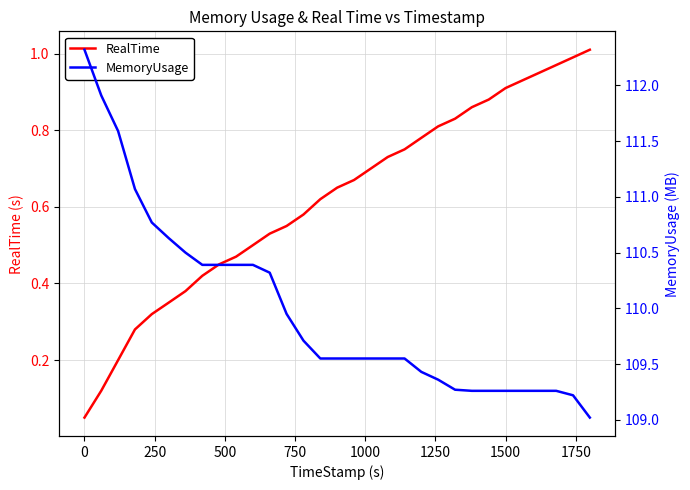

What is the difference between the maximum and minimum values in the MemoryUsage series?

3.3